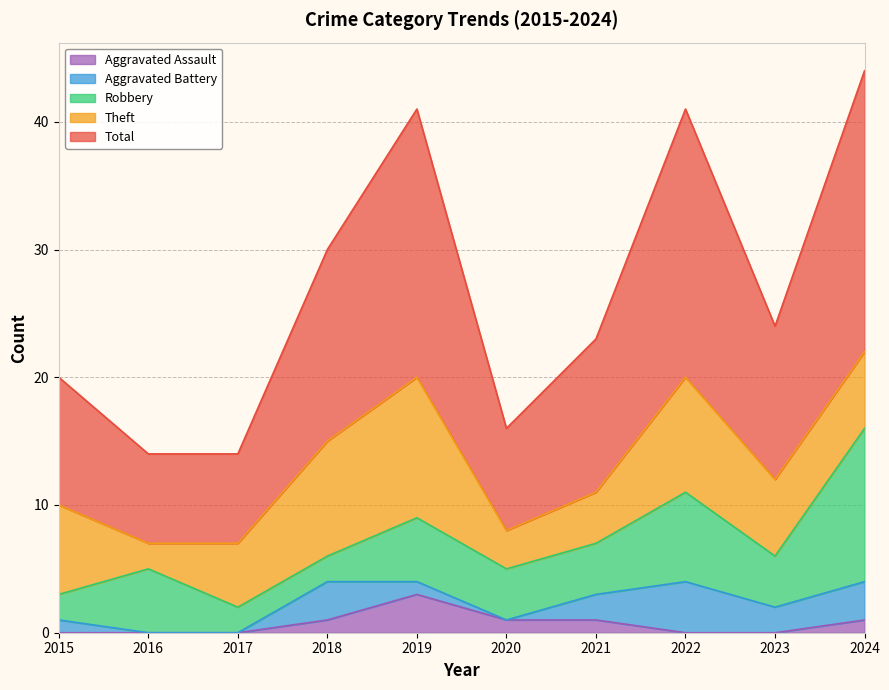

What is the spread (max minus min) of values at 2018?

14